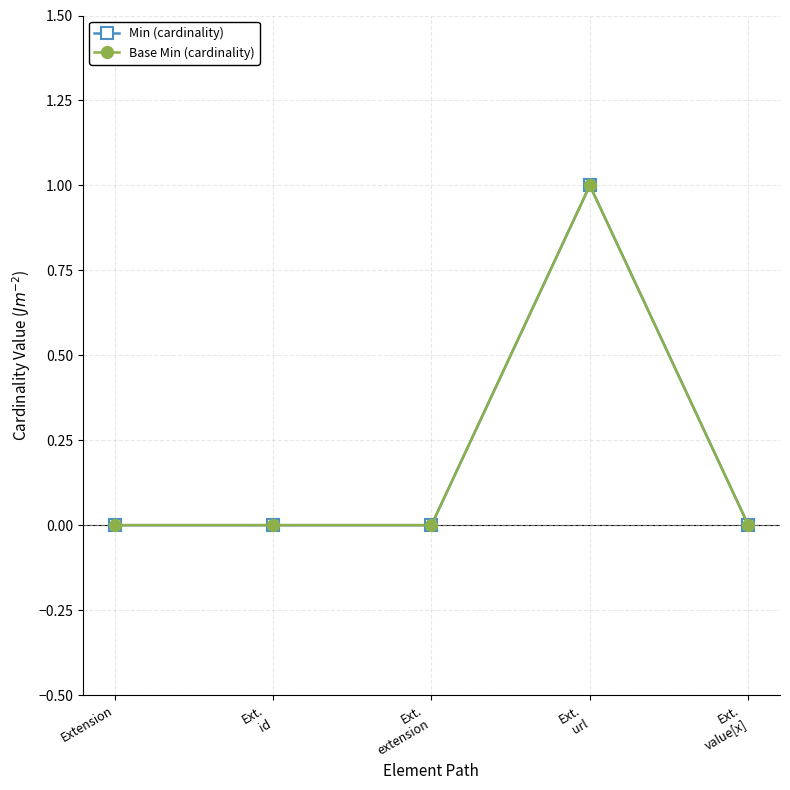

True or false: Base Min (cardinality) and Min (cardinality) cross at least once.

False